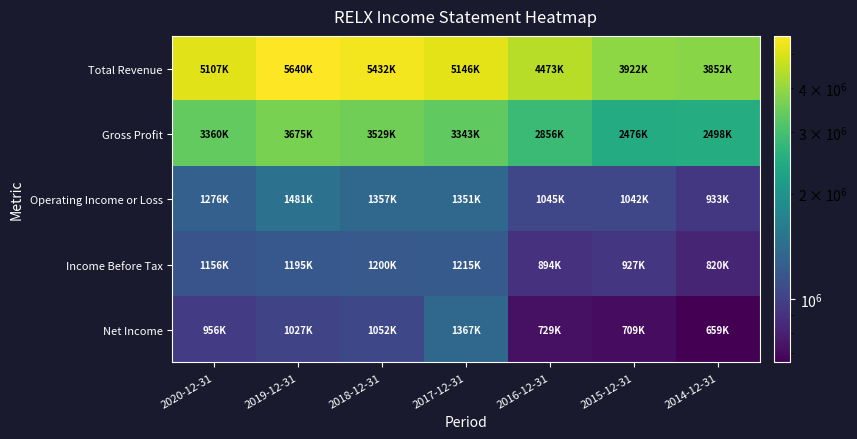

Count the number of categories in the chart.

7